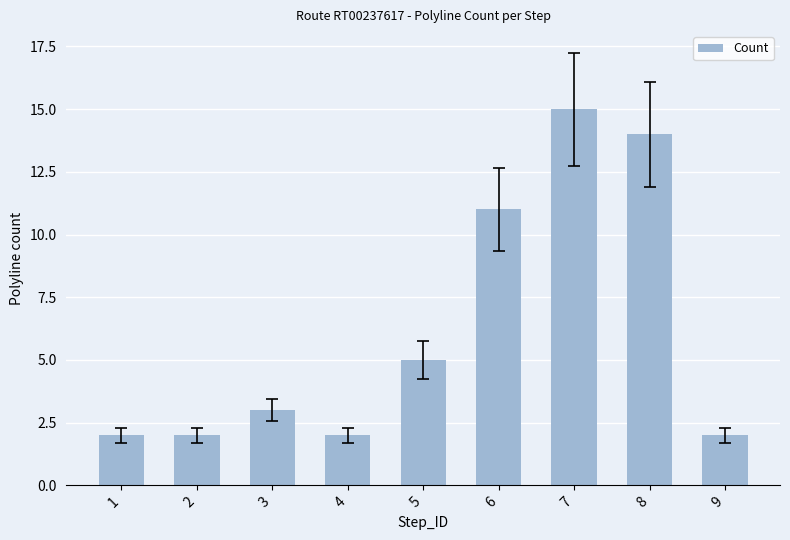

What value does the data have at 5?

5